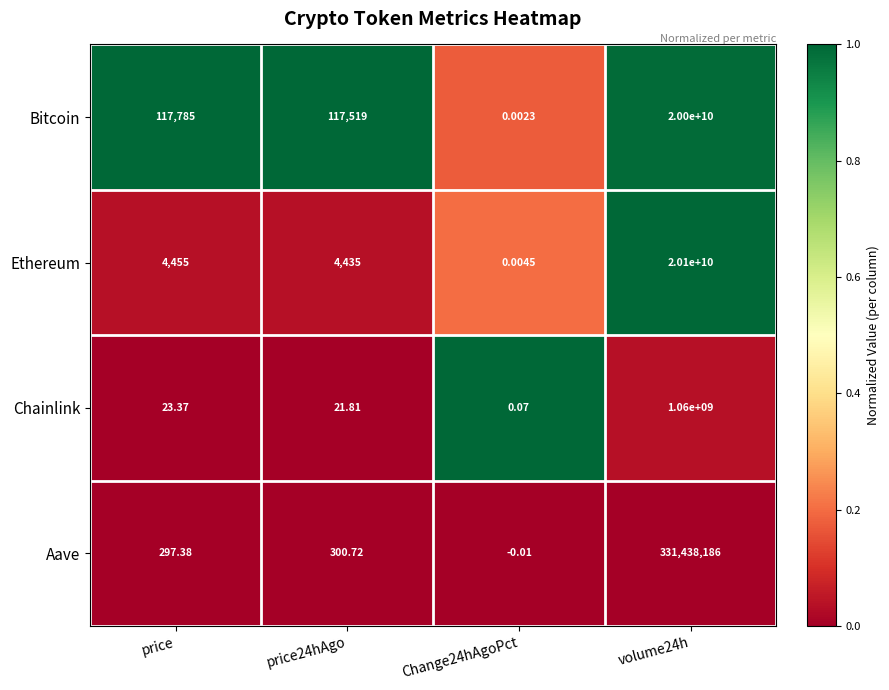

Which series has the largest total across all categories?

Ethereum